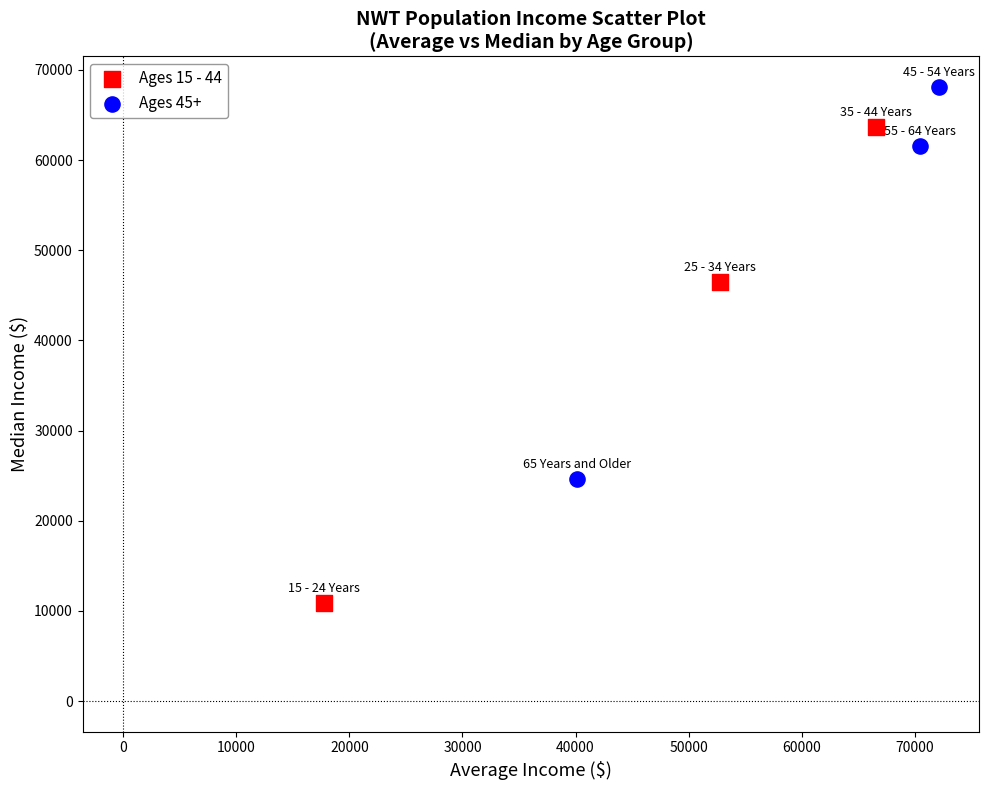

Which series has the largest Y range (max minus min)?

Ages 15 - 44